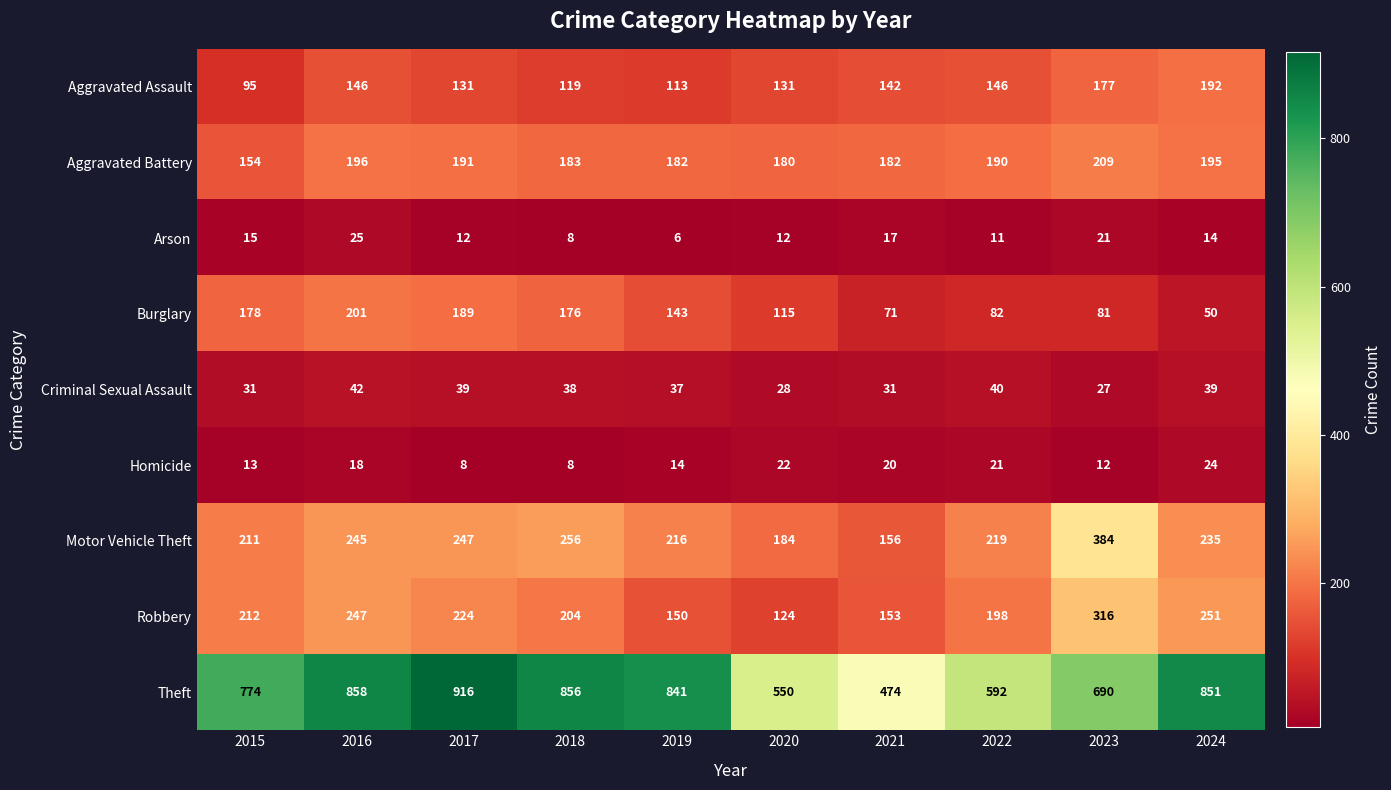

Which series has the largest total across all categories?

Theft